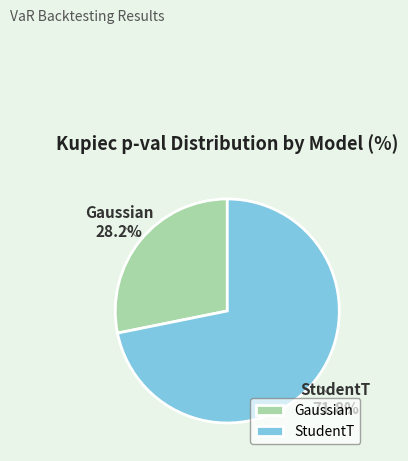

Combined, do StudentT and Gaussian account for over 50%?

Yes